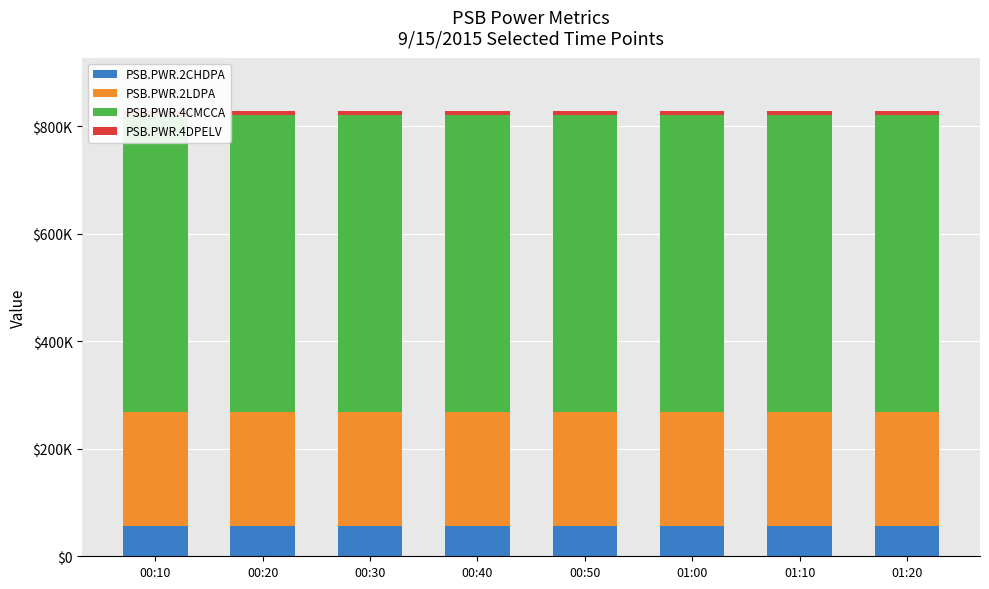

Reading left to right, what are all the values shown in this chart?

PSB.PWR.2CHDPA: 55772	55772	55772	55773	55773	55773	55773	55773
PSB.PWR.2LDPA: 212654	212658	212661	212665	212668	212671	212675	212675
PSB.PWR.4CMCCA: 553187	553198	553208	553218	553228	553238	553248	553248
PSB.PWR.4DPELV: 6699	6699	6699	6699	6699	6699	6699	6699